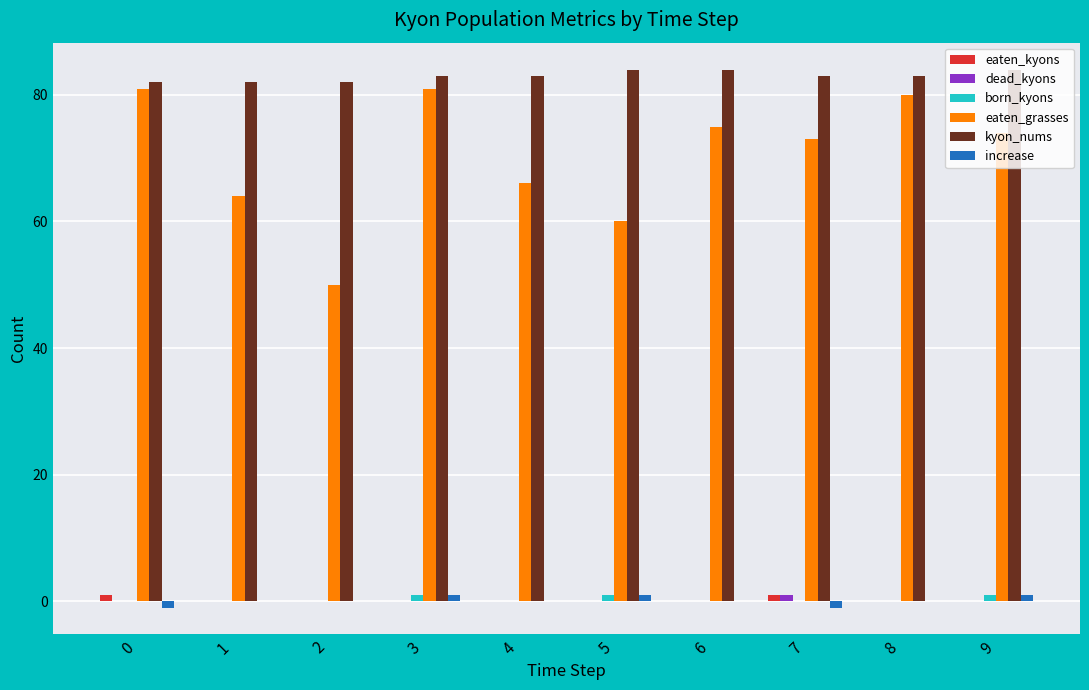

Are the bars grouped side by side (vs. stacked)?

Yes